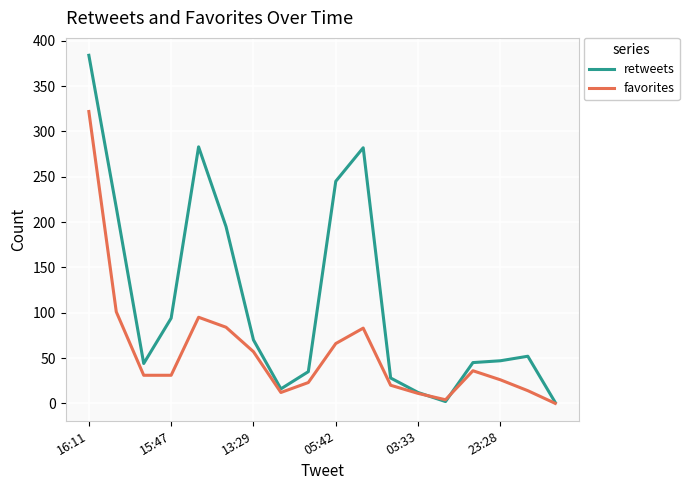

List the series in order of their overall mean, highest first.

retweets, favorites